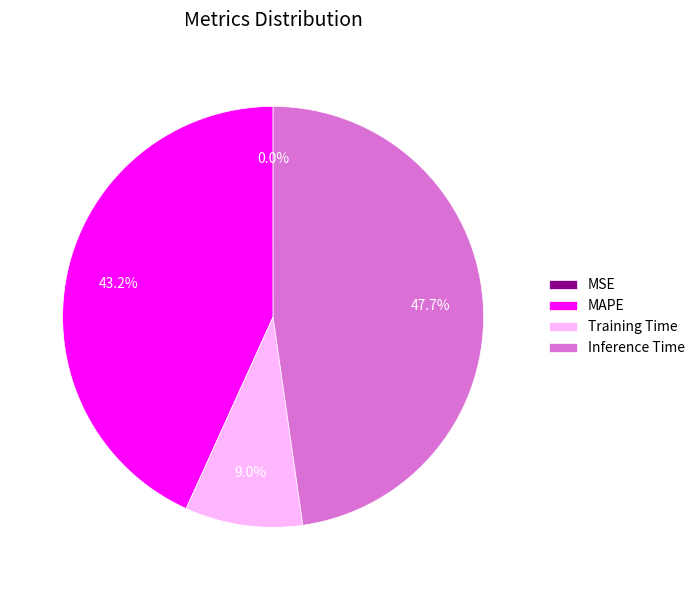

What is the largest slice in the pie chart?

Inference Time